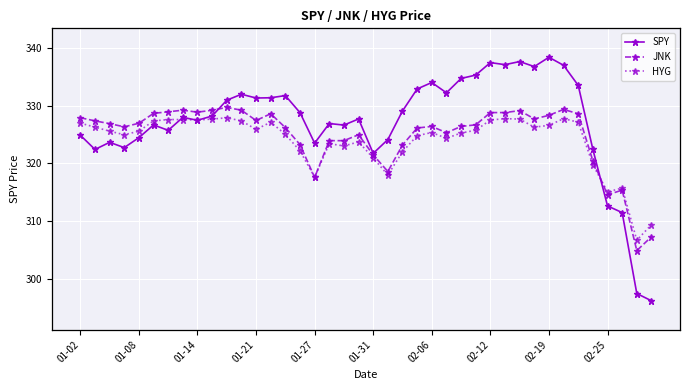

What is the highest value of the SPY series?

338.3